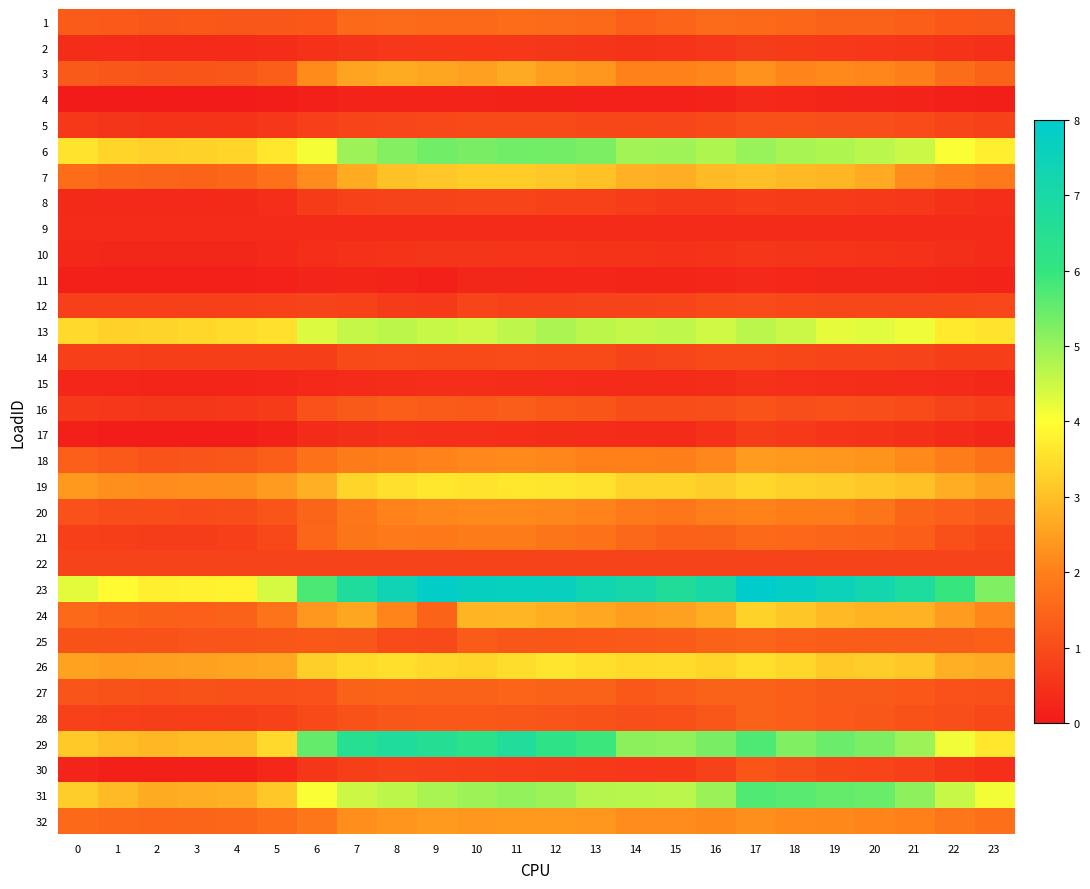

Reading left to right, what are all the values shown in this chart?

1: 0=1.3	1=1.3	2=1.2	3=1.2	4=1.2	5=1.2	6=1.2	7=1.6	8=1.6	9=1.6	10=1.6	11=1.6	12=1.6	13=1.6	14=1.4	15=1.5	16=1.6	17=1.6	18=1.5	19=1.4	20=1.4	21=1.4	22=1.2	23=1.2
2: 0=0.4	1=0.4	2=0.4	3=0.4	4=0.4	5=0.4	6=0.5	7=0.6	8=0.6	9=0.6	10=0.6	11=0.6	12=0.6	13=0.6	14=0.5	15=0.5	16=0.6	17=0.7	18=0.7	19=0.6	20=0.6	21=0.6	22=0.5	23=0.5
3: 0=1.3	1=1.2	2=1.2	3=1.2	4=1.2	5=1.4	6=2.2	7=2.6	8=2.7	9=2.6	10=2.5	11=2.7	12=2.5	13=2.4	14=2.0	15=2.0	16=2.1	17=2.3	18=2.1	19=2.2	20=2.1	21=2.0	22=1.7	23=1.5
4: 0=0.1	1=0.0	2=0.0	3=0.0	4=0.0	5=0.1	6=0.2	7=0.2	8=0.2	9=0.2	10=0.2	11=0.2	12=0.2	13=0.2	14=0.2	15=0.2	16=0.2	17=0.3	18=0.3	19=0.2	20=0.2	21=0.2	22=0.2	23=0.1
5: 0=0.6	1=0.6	2=0.5	3=0.5	4=0.5	5=0.6	6=0.8	7=0.9	8=0.9	9=0.9	10=0.9	11=1.0	12=0.9	13=0.9	14=0.9	15=0.9	16=0.9	17=1.1	18=1.1	19=1.1	20=1.0	21=1.0	22=0.9	23=0.8
6: 0=3.6	1=3.4	2=3.3	3=3.3	4=3.3	5=3.6	6=4.1	7=5.0	8=5.2	9=5.4	10=5.3	11=5.4	12=5.4	13=5.3	14=4.9	15=4.9	16=4.8	17=5.0	18=4.9	19=4.8	20=4.7	21=4.5	22=4.0	23=3.8
7: 0=1.6	1=1.5	2=1.5	3=1.5	4=1.5	5=1.7	6=2.2	7=2.7	8=3.1	9=3.1	10=3.2	11=3.2	12=3.1	13=3.1	14=2.8	15=2.7	16=3.0	17=3.0	18=2.9	19=2.9	20=2.7	21=2.2	22=2.0	23=1.9
8: 0=0.3	1=0.3	2=0.3	3=0.3	4=0.3	5=0.4	6=0.7	7=0.8	8=0.8	9=0.8	10=0.9	11=0.9	12=0.8	13=0.8	14=0.7	15=0.6	16=0.6	17=0.7	18=0.7	19=0.7	20=0.7	21=0.6	22=0.5	23=0.4
9: 0=0.4	1=0.4	2=0.4	3=0.4	4=0.4	5=0.4	6=0.4	7=0.4	8=0.4	9=0.4	10=0.4	11=0.4	12=0.4	13=0.4	14=0.4	15=0.4	16=0.4	17=0.4	18=0.4	19=0.4	20=0.4	21=0.4	22=0.4	23=0.4
10: 0=0.3	1=0.3	2=0.3	3=0.3	4=0.3	5=0.3	6=0.4	7=0.5	8=0.5	9=0.6	10=0.5	11=0.5	12=0.5	13=0.5	14=0.5	15=0.5	16=0.5	17=0.6	18=0.6	19=0.5	20=0.5	21=0.5	22=0.4	23=0.4
11: 0=0.2	1=0.1	2=0.1	3=0.1	4=0.1	5=0.2	6=0.2	7=0.2	8=0.2	9=0.1	10=0.3	11=0.3	12=0.3	13=0.3	14=0.2	15=0.2	16=0.3	17=0.3	18=0.3	19=0.3	20=0.3	21=0.3	22=0.2	23=0.2
12: 0=0.8	1=0.8	2=0.8	3=0.8	4=0.8	5=0.8	6=0.8	7=0.8	8=0.7	9=0.6	10=0.9	11=0.8	12=0.8	13=0.8	14=0.8	15=0.9	16=1.0	17=1.0	18=0.9	19=0.9	20=0.9	21=0.9	22=0.9	23=0.9
13: 0=3.4	1=3.3	2=3.3	3=3.4	4=3.4	5=3.5	6=4.4	7=4.6	8=4.7	9=4.5	10=4.5	11=4.6	12=4.8	13=4.6	14=4.6	15=4.6	16=4.5	17=4.7	18=4.5	19=4.2	20=4.3	21=4.2	22=3.7	23=3.6
14: 0=0.8	1=0.8	2=0.7	3=0.7	4=0.7	5=0.7	6=0.7	7=1.0	8=1.0	9=1.0	10=1.0	11=1.0	12=1.0	13=1.0	14=0.8	15=0.9	16=1.0	17=1.0	18=0.9	19=0.9	20=0.9	21=0.8	22=0.7	23=0.7
15: 0=0.3	1=0.3	2=0.2	3=0.2	4=0.2	5=0.3	6=0.3	7=0.4	8=0.4	9=0.4	10=0.4	11=0.4	12=0.4	13=0.4	14=0.3	15=0.4	16=0.4	17=0.5	18=0.5	19=0.4	20=0.4	21=0.4	22=0.3	23=0.3
16: 0=0.6	1=0.6	2=0.6	3=0.6	4=0.6	5=0.7	6=1.1	7=1.3	8=1.3	9=1.3	10=1.3	11=1.3	12=1.2	13=1.2	14=1.0	15=1.0	16=1.1	17=1.1	18=1.0	19=1.1	20=1.1	21=1.0	22=0.8	23=0.7
17: 0=0.1	1=0.1	2=0.1	3=0.1	4=0.1	5=0.2	6=0.4	7=0.4	8=0.5	9=0.5	10=0.4	11=0.4	12=0.4	13=0.4	14=0.4	15=0.4	16=0.5	17=0.7	18=0.6	19=0.5	20=0.5	21=0.5	22=0.3	23=0.3
18: 0=1.4	1=1.3	2=1.2	3=1.2	4=1.2	5=1.3	6=1.7	7=1.9	8=2.0	9=2.1	10=2.1	11=2.2	12=2.1	13=2.0	14=2.0	15=2.0	16=2.1	17=2.4	18=2.4	19=2.4	20=2.3	21=2.2	22=1.9	23=1.8
19: 0=2.4	1=2.3	2=2.2	3=2.2	4=2.3	5=2.4	6=2.8	7=3.4	8=3.5	9=3.6	10=3.6	11=3.6	12=3.6	13=3.6	14=3.3	15=3.3	16=3.2	17=3.4	18=3.3	19=3.2	20=3.2	21=3.0	22=2.7	23=2.5
20: 0=1.1	1=1.0	2=1.0	3=1.0	4=1.0	5=1.2	6=1.5	7=1.8	8=2.1	9=2.1	10=2.2	11=2.2	12=2.1	13=2.1	14=1.9	15=1.8	16=2.0	17=2.0	18=2.0	19=1.9	20=1.8	21=1.5	22=1.4	23=1.3
21: 0=0.8	1=0.7	2=0.7	3=0.7	4=0.8	5=0.9	6=1.5	7=1.8	8=1.9	9=1.9	10=1.9	11=1.9	12=1.8	13=1.8	14=1.6	15=1.4	16=1.4	17=1.6	18=1.5	19=1.5	20=1.5	21=1.4	22=1.1	23=0.9
22: 0=0.8	1=0.8	2=0.8	3=0.8	4=0.8	5=0.8	6=0.8	7=0.8	8=0.8	9=0.8	10=0.8	11=0.8	12=0.8	13=0.8	14=0.8	15=0.8	16=0.8	17=0.8	18=0.8	19=0.8	20=0.8	21=0.8	22=0.8	23=0.8
23: 0=4.3	1=3.9	2=3.8	3=3.8	4=3.8	5=4.4	6=5.8	7=6.7	8=7.4	9=7.9	10=7.7	11=7.7	12=7.6	13=7.3	14=7.1	15=6.7	16=7.0	17=8.0	18=7.8	19=7.5	20=7.2	21=6.8	22=6.0	23=5.2
24: 0=1.6	1=1.5	2=1.4	3=1.4	4=1.4	5=1.8	6=2.4	7=2.6	8=2.1	9=1.5	10=2.8	11=2.9	12=2.7	13=2.6	14=2.5	15=2.5	16=2.7	17=3.3	18=3.1	19=2.9	20=2.8	21=2.8	22=2.5	23=2.1
25: 0=1.1	1=1.1	2=1.1	3=1.2	4=1.2	5=1.2	6=1.2	7=1.2	8=1.0	9=1.0	10=1.3	11=1.2	12=1.2	13=1.2	14=1.3	15=1.3	16=1.4	17=1.5	18=1.4	19=1.3	20=1.3	21=1.3	22=1.3	23=1.4
26: 0=2.6	1=2.5	2=2.5	3=2.5	4=2.6	5=2.6	6=3.3	7=3.4	8=3.5	9=3.4	10=3.4	11=3.5	12=3.6	13=3.5	14=3.4	15=3.5	16=3.4	17=3.5	18=3.4	19=3.2	20=3.2	21=3.1	22=2.8	23=2.7
27: 0=1.2	1=1.1	2=1.1	3=1.1	4=1.1	5=1.1	6=1.1	7=1.4	8=1.5	9=1.4	10=1.4	11=1.5	12=1.5	13=1.4	14=1.2	15=1.3	16=1.5	17=1.4	18=1.4	19=1.3	20=1.3	21=1.2	22=1.1	23=1.1
28: 0=0.8	1=0.8	2=0.7	3=0.7	4=0.7	5=0.8	6=1.0	7=1.1	8=1.2	9=1.2	10=1.2	11=1.2	12=1.2	13=1.1	14=1.0	15=1.1	16=1.2	17=1.4	18=1.4	19=1.3	20=1.2	21=1.1	22=1.0	23=0.9
29: 0=3.2	1=3.0	2=2.9	3=3.0	4=3.0	5=3.4	6=5.5	7=6.5	8=6.7	9=6.5	10=6.3	11=6.7	12=6.2	13=5.9	14=5.1	15=5.1	16=5.3	17=5.7	18=5.2	19=5.4	20=5.3	21=5.0	22=4.1	23=3.6
30: 0=0.2	1=0.2	2=0.2	3=0.1	4=0.1	5=0.3	6=0.6	7=0.7	8=0.8	9=0.8	10=0.7	11=0.7	12=0.7	13=0.6	14=0.6	15=0.6	16=0.8	17=1.2	18=1.1	19=0.9	20=0.9	21=0.8	22=0.6	23=0.4
31: 0=3.2	1=2.9	2=2.7	3=2.7	4=2.8	5=3.1	6=4.1	7=4.5	8=4.6	9=4.8	10=5.0	11=5.1	12=5.0	13=4.7	14=4.7	15=4.7	16=5.0	17=5.7	18=5.6	19=5.5	20=5.5	21=5.1	22=4.5	23=4.1
32: 0=1.6	1=1.5	2=1.5	3=1.5	4=1.5	5=1.6	6=1.8	7=2.2	8=2.3	9=2.4	10=2.4	11=2.4	12=2.4	13=2.4	14=2.2	15=2.2	16=2.2	17=2.3	18=2.2	19=2.1	20=2.1	21=2.0	22=1.8	23=1.7